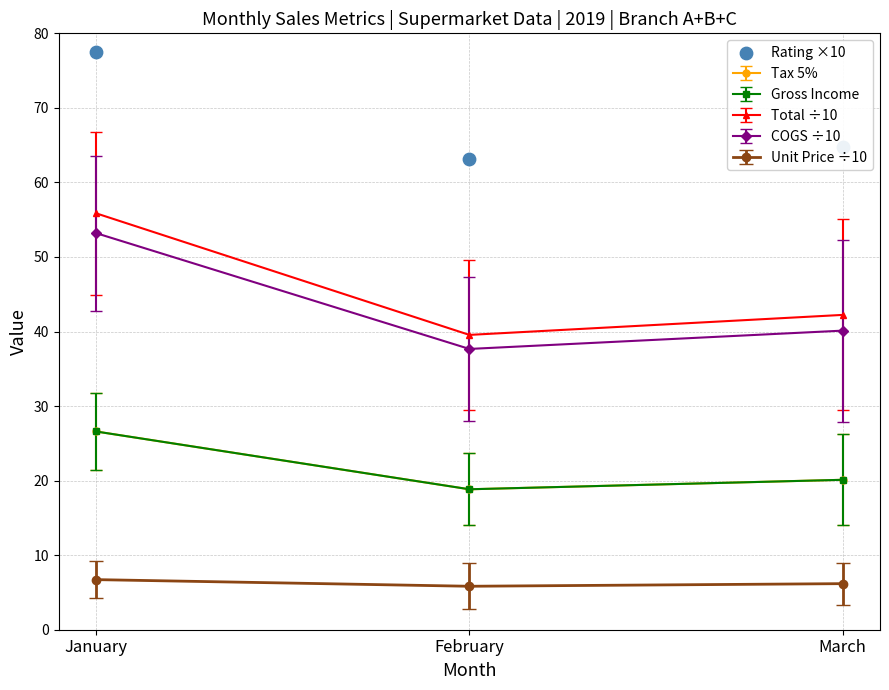

Approximately how many times larger is the value at February compared to March?

1.0